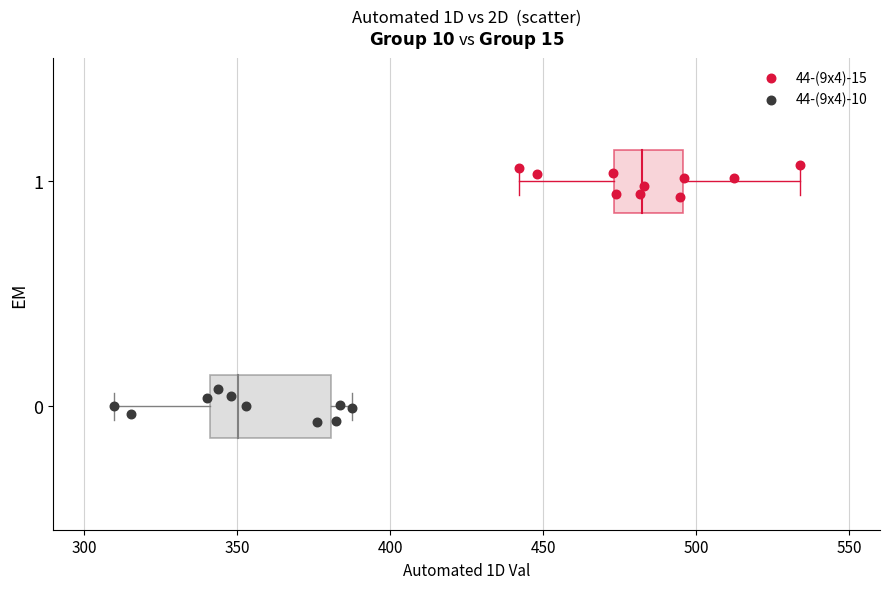

What are all the series names shown in the legend?

44-(9x4)-15, 44-(9x4)-10